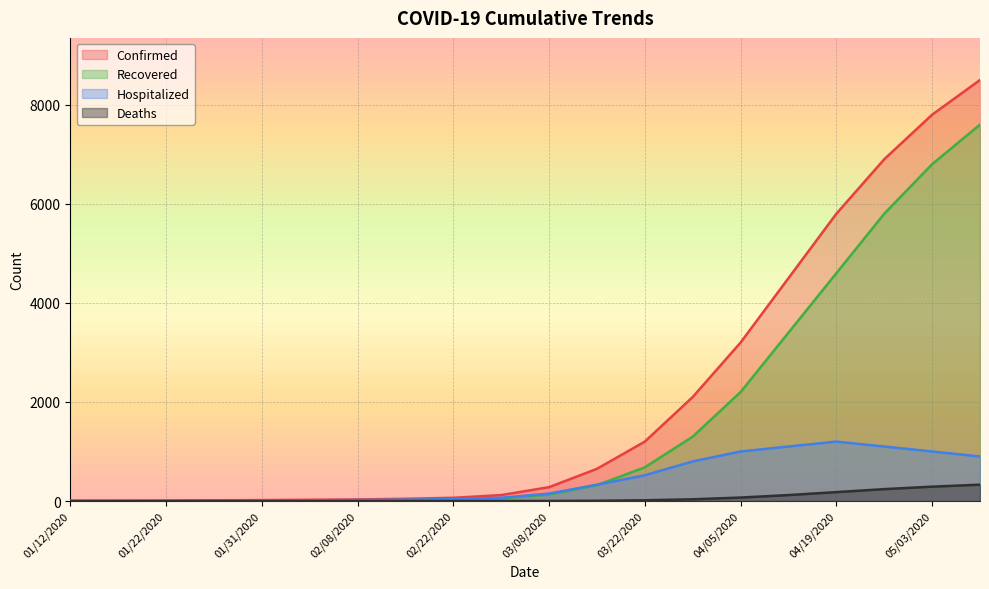

True or false: Deaths has a value of -169 at 01/17/2020.

False